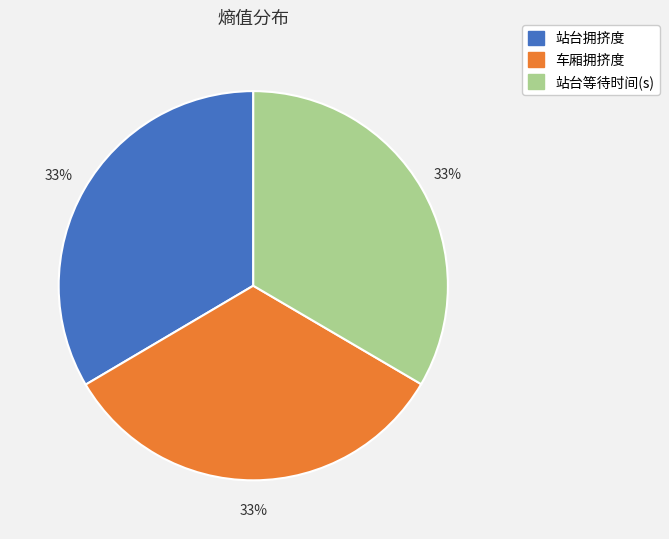

What percentage is the 车厢拥挤度 slice, to the nearest percent?

33%